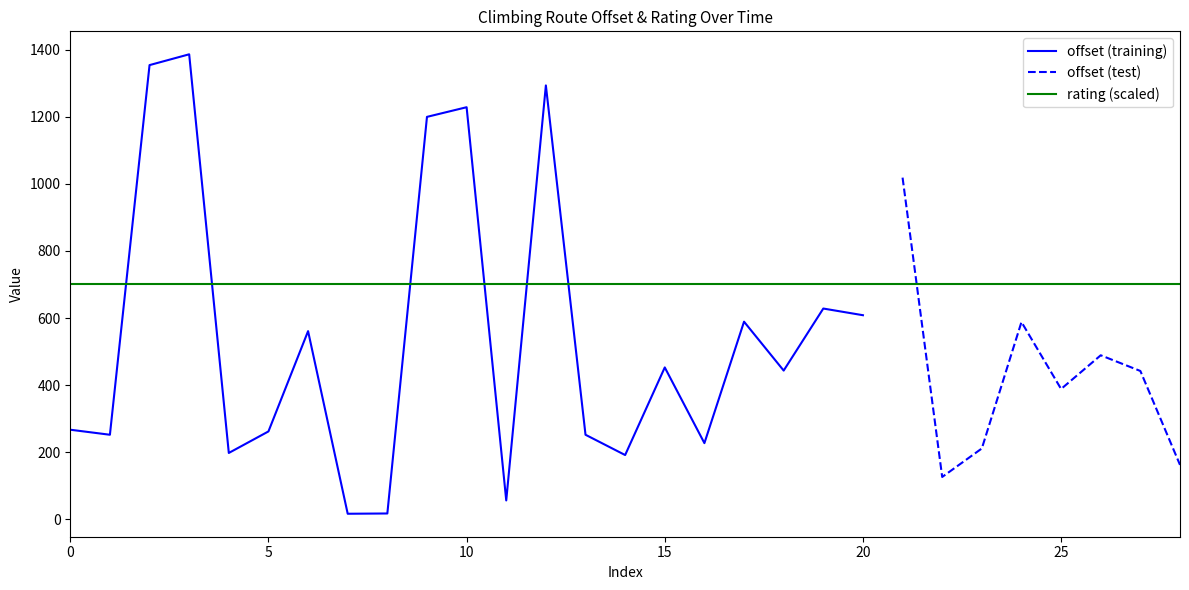

What is the approximate value of offset at 2019-02-25?

266.9